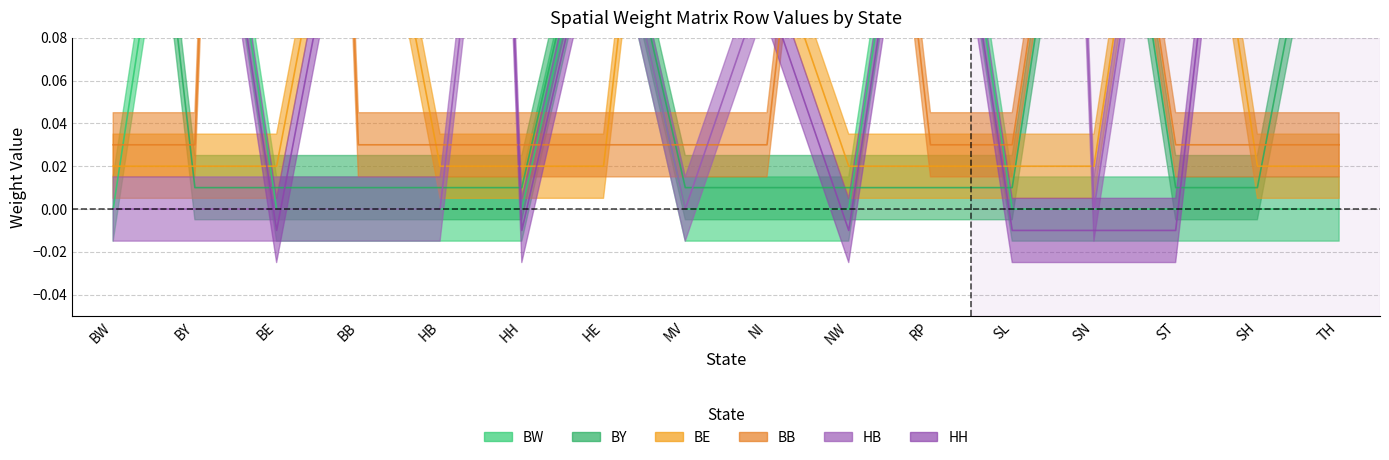

In HB_row, how many points are higher than both neighbors (excluding endpoints)?

4